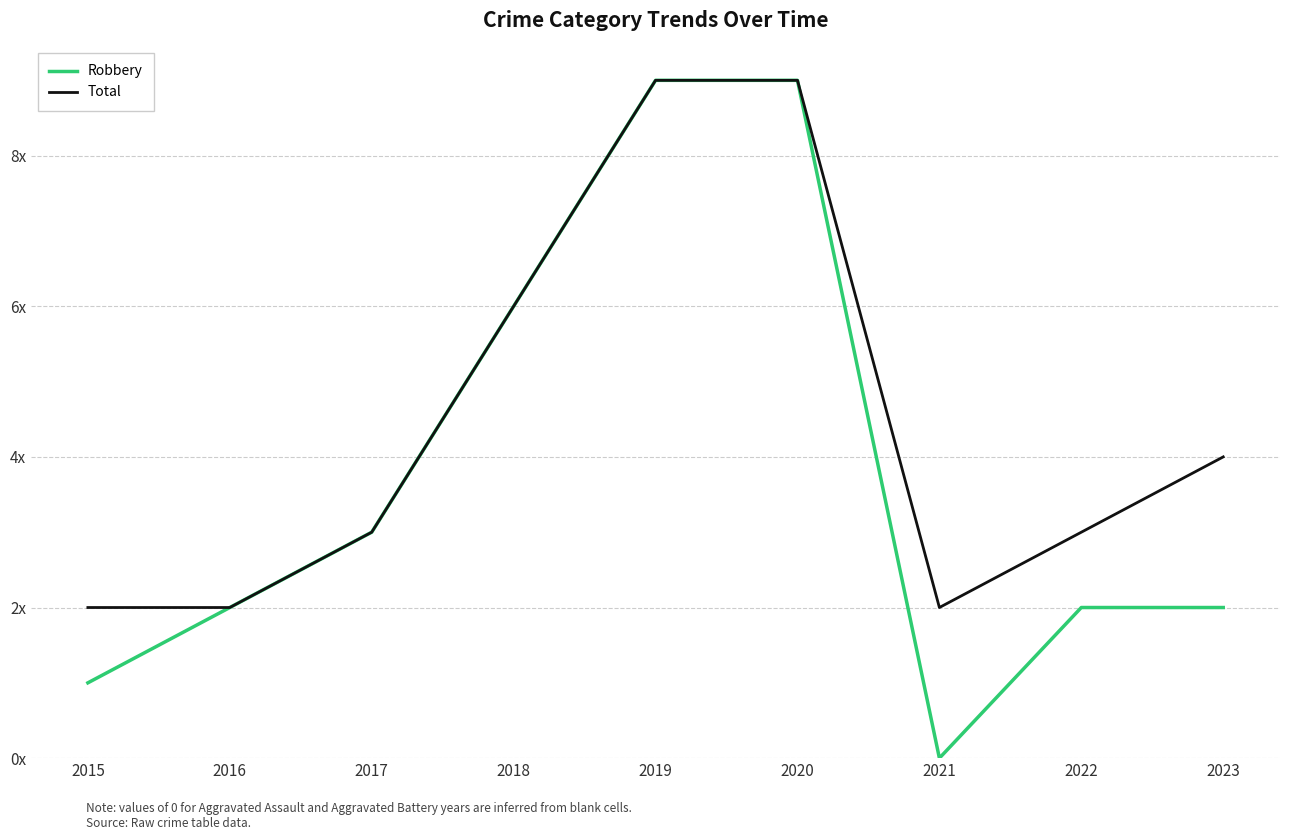

What is the value of the Total point at the 4th from the left?

6